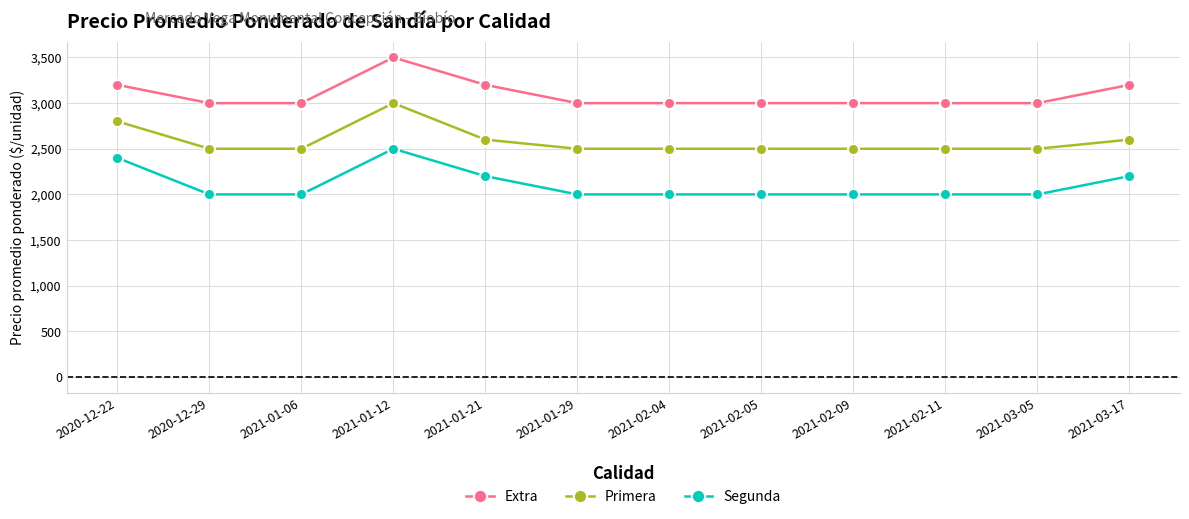

At 2021-01-29, list the series in order from smallest to largest.

Segunda, Primera, Extra